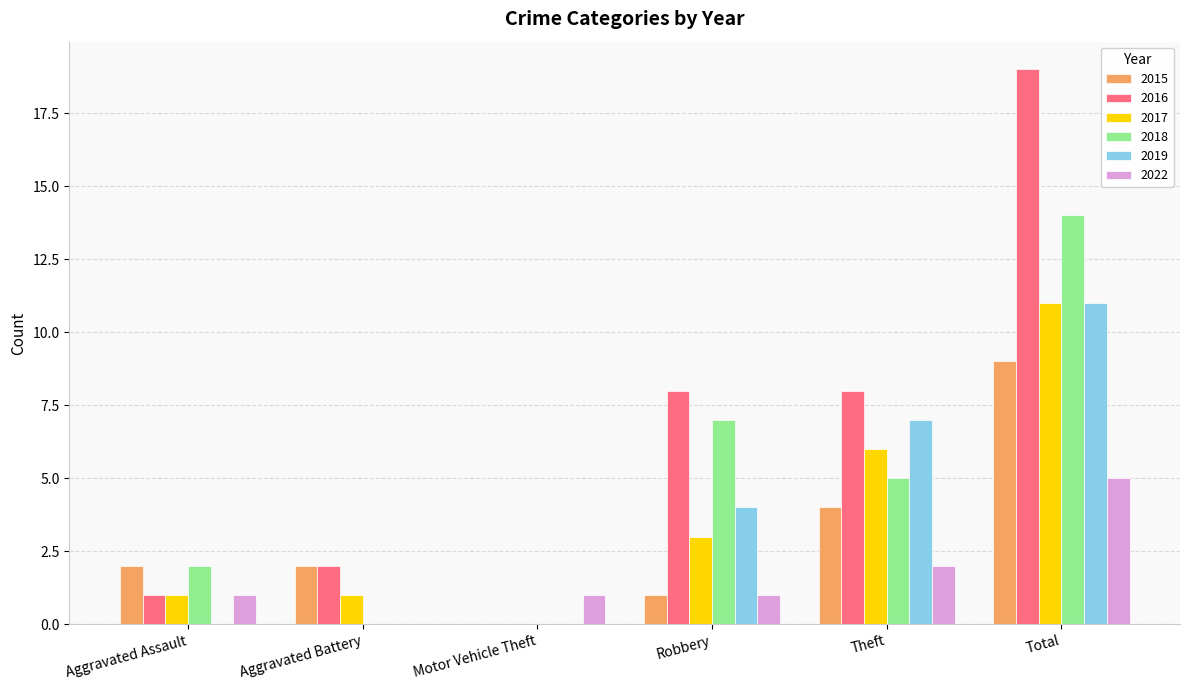

Reading left to right, transcribe all the data shown in this chart.

2015: 2	2	0	1	4	9
2016: 1	2	0	8	8	19
2017: 1	1	0	3	6	11
2018: 2	0	0	7	5	14
2019: 0	0	0	4	7	11
2022: 1	0	1	1	2	5